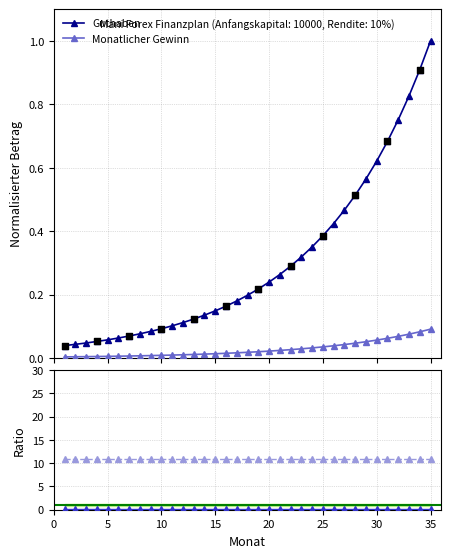

Which series reaches the maximum Y coordinate?

Guthaben / Gewinn